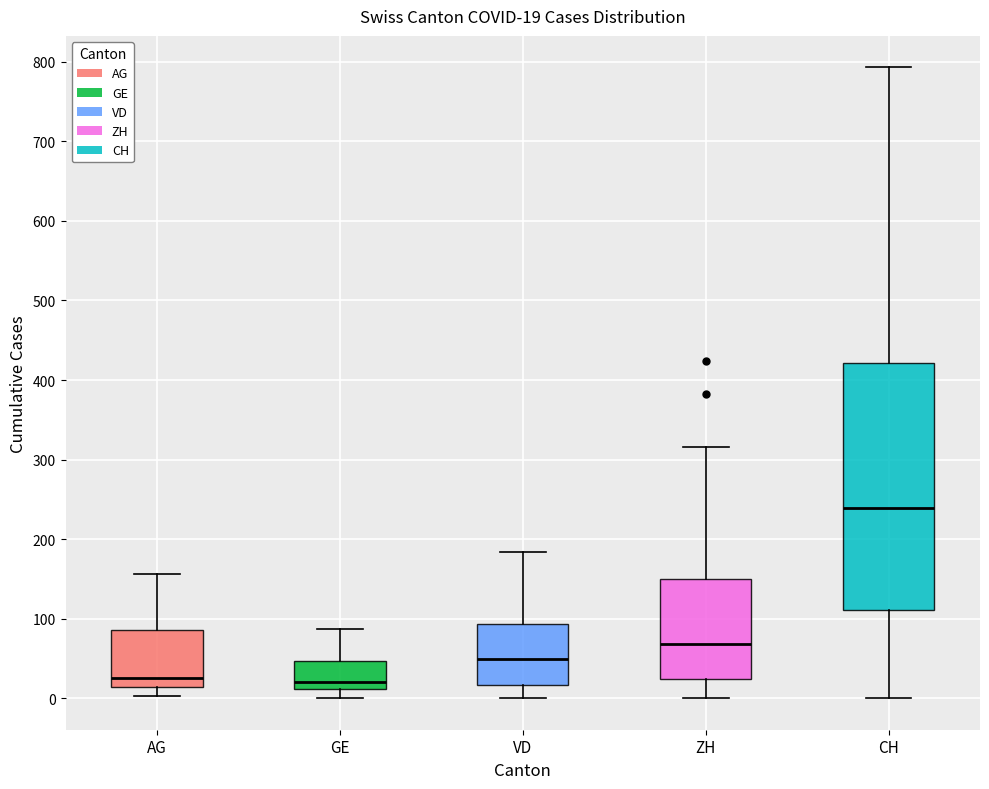

Which box is the tallest, from its lower edge to its upper edge?

CH